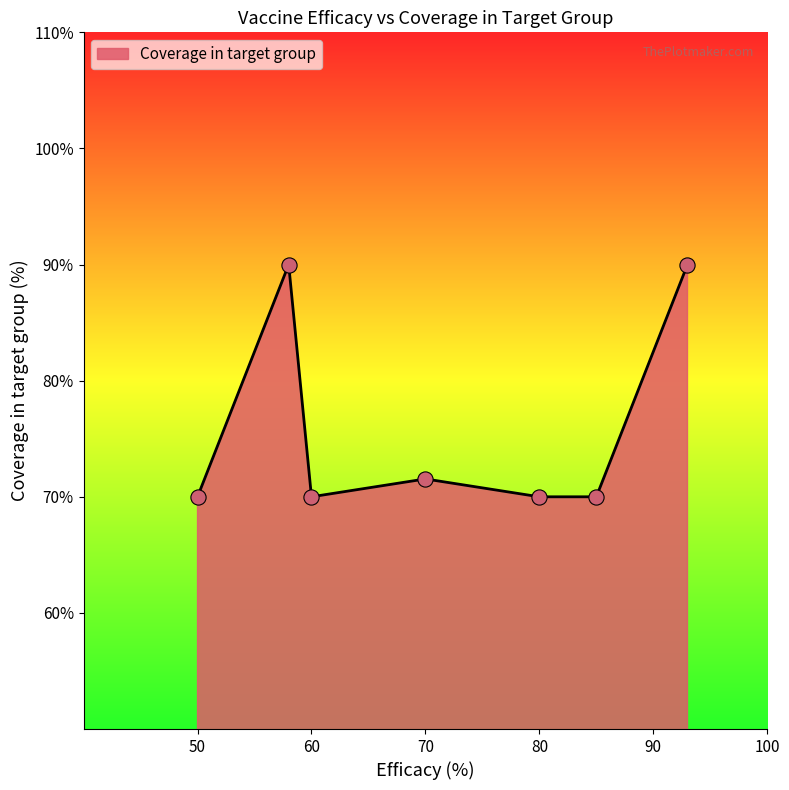

What is the sum of all values?

531.5